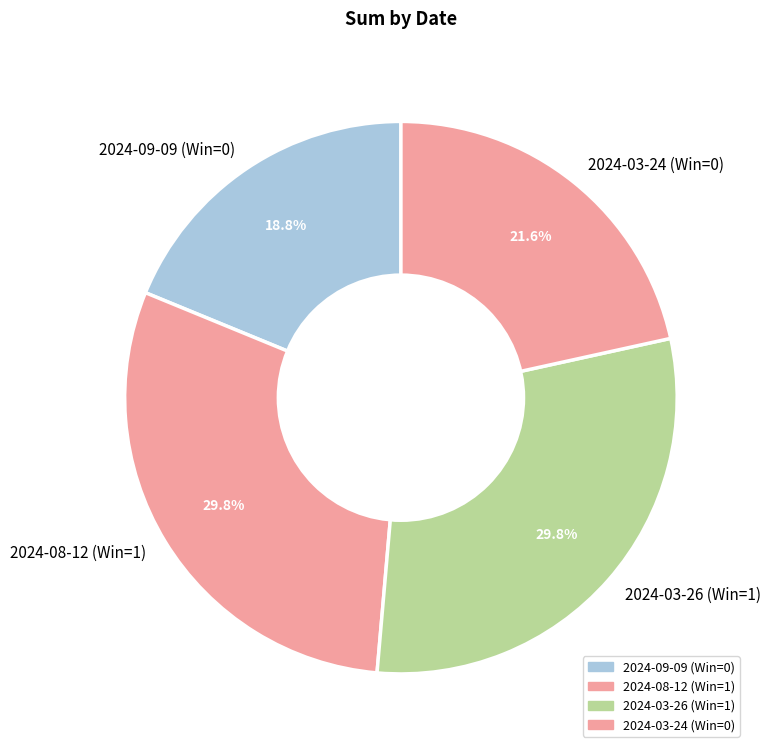

What percentage do 2024-03-26 (Win=1) and 2024-03-24 (Win=0) together represent?

51.4%